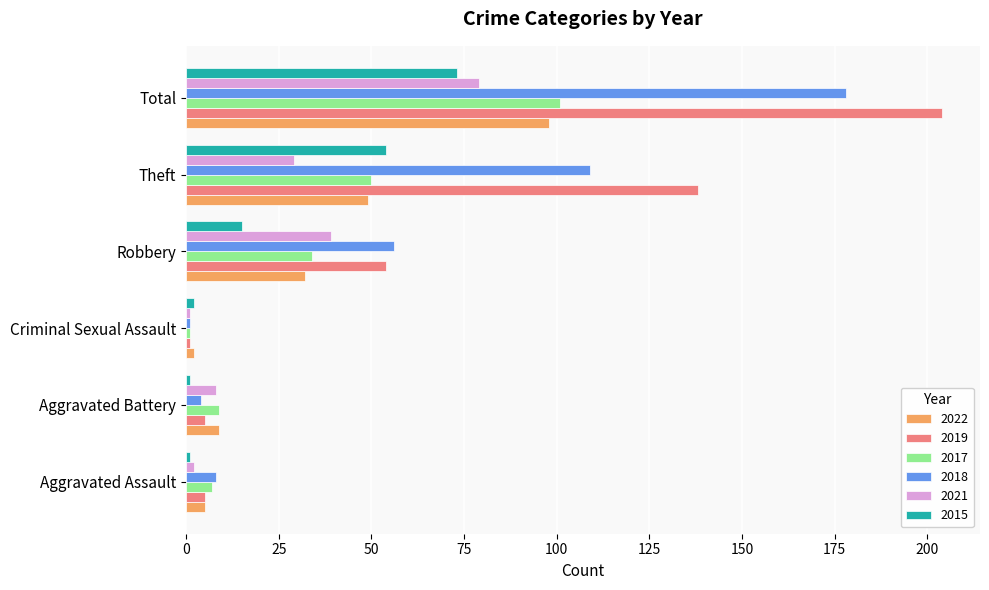

Count the number of data series in this chart.

6